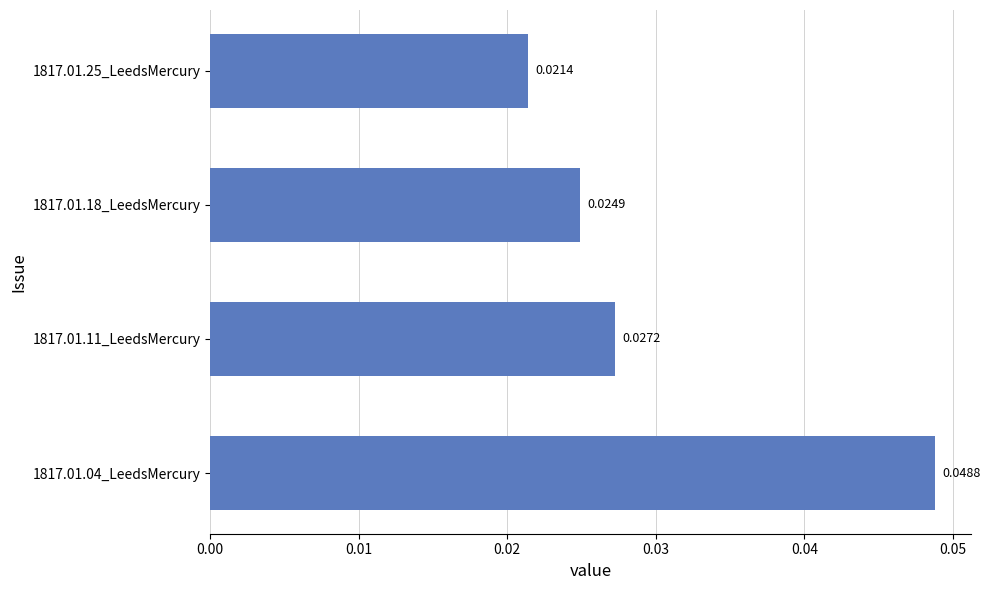

Does the chart contain stacked bars?

No